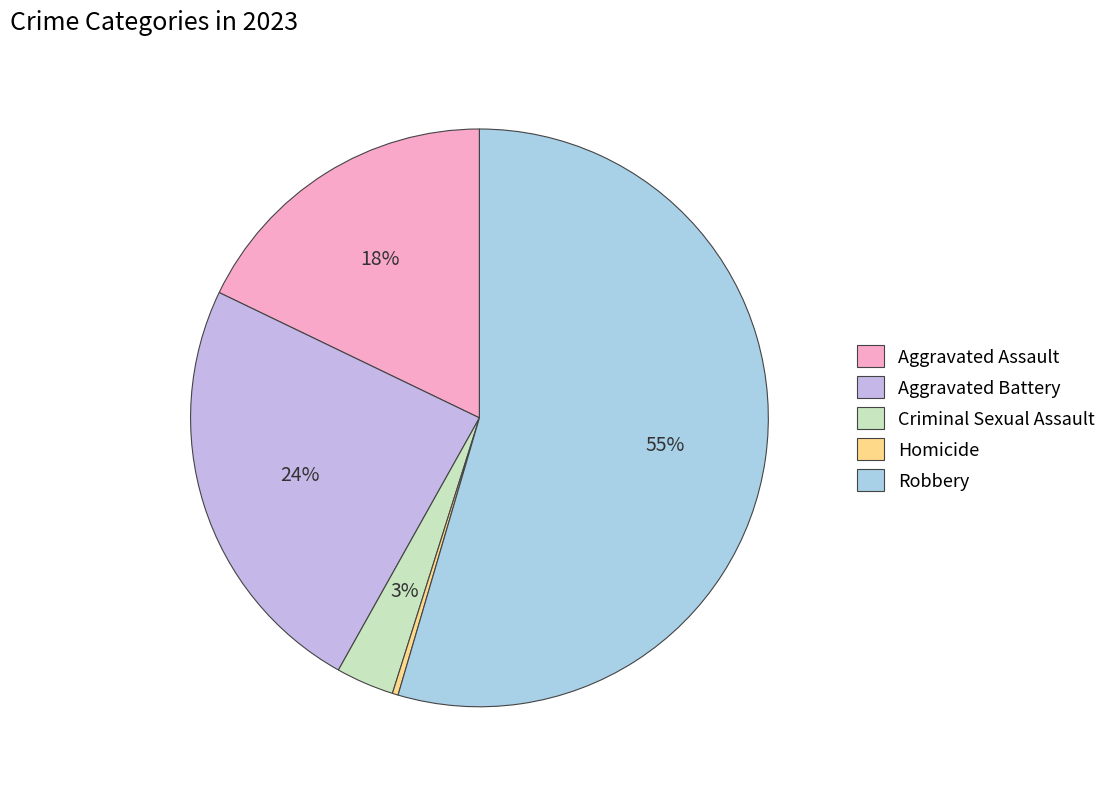

The Aggravated Battery slice represents 35% of the pie. True or false?

False